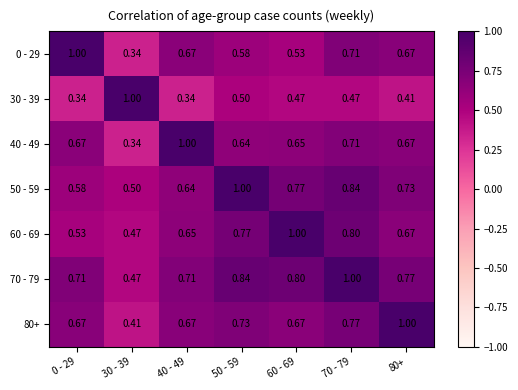

Is the value of 80+ at 30 - 39 greater than the value of 70 - 79 at 70 - 79?

No